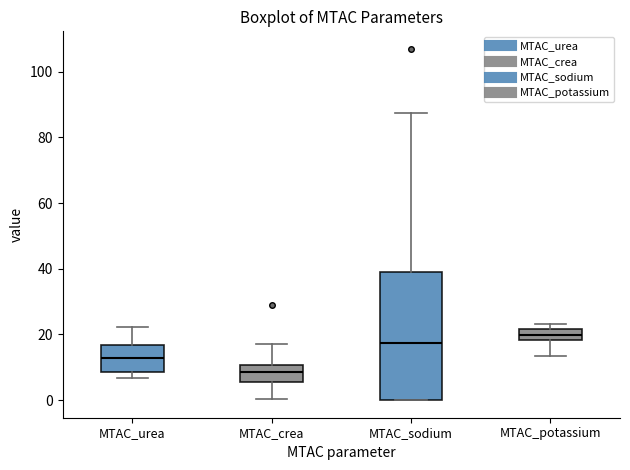

Which box is the tallest, from its lower edge to its upper edge?

MTAC_sodium